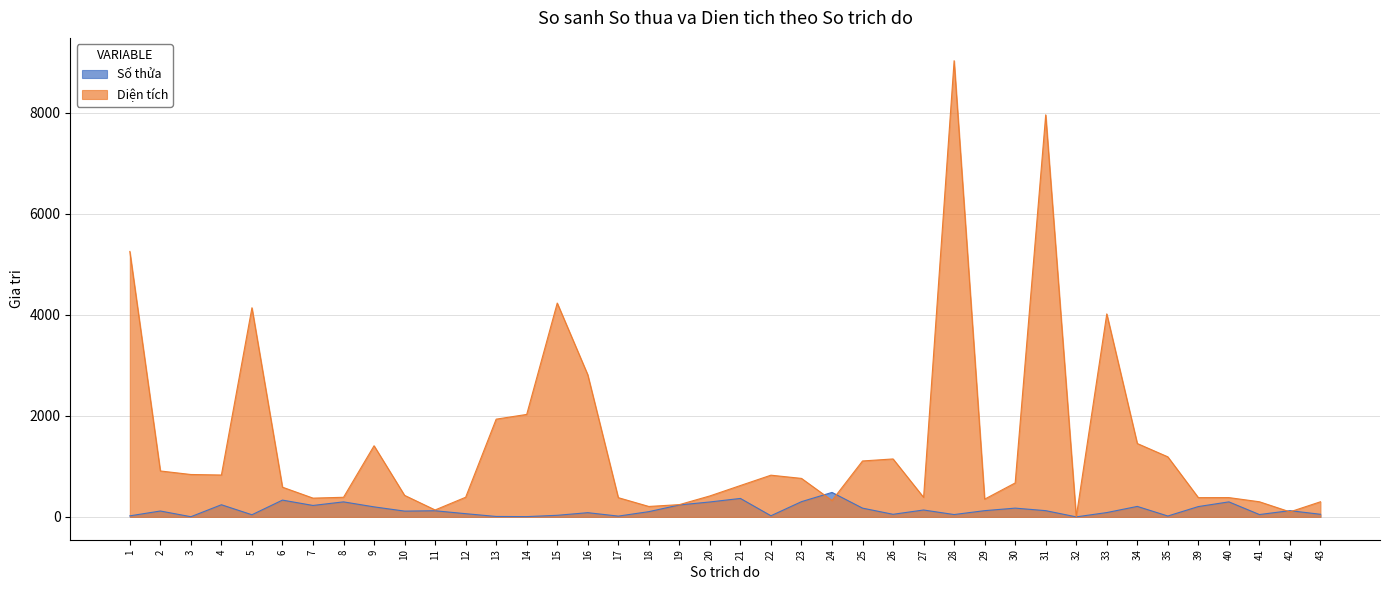

What is the minimum value for Diện tích?

1.0